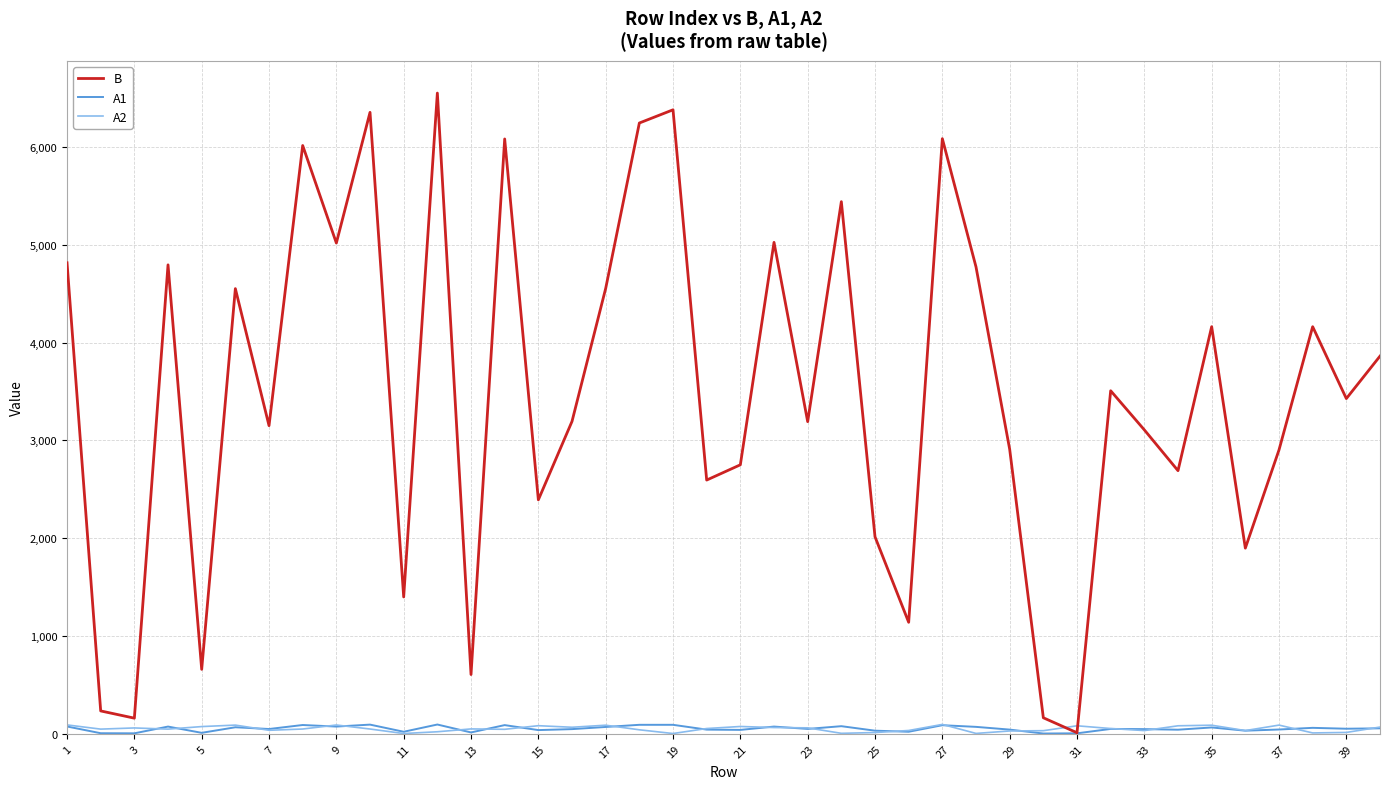

What is the sum of all B values?

138955